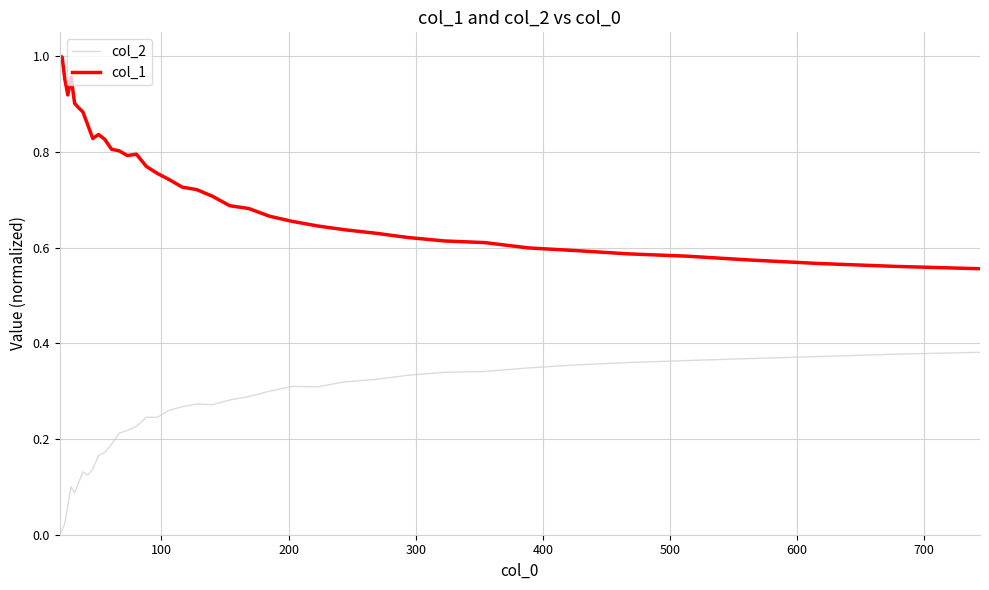

True or false: col_1 and col_2 cross at least once.

False